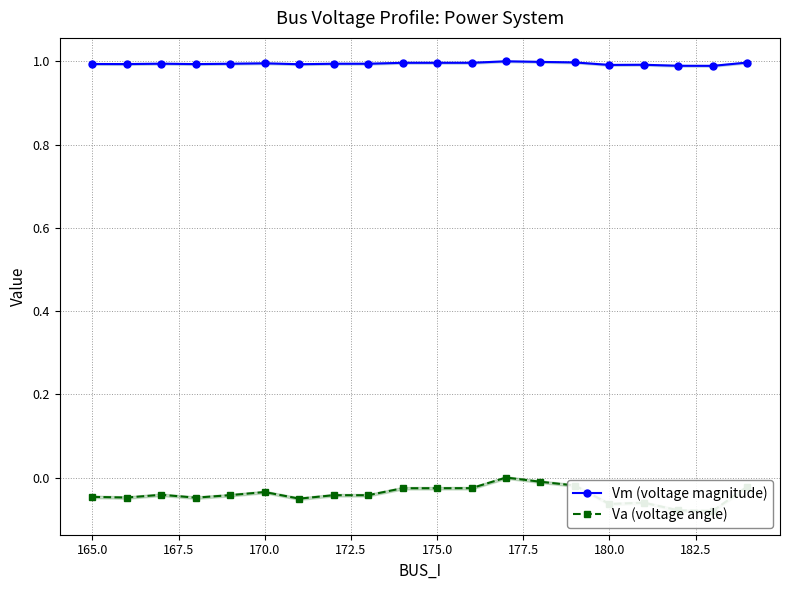

True or false: Va (voltage angle) and Vm (voltage magnitude) cross at least once.

False